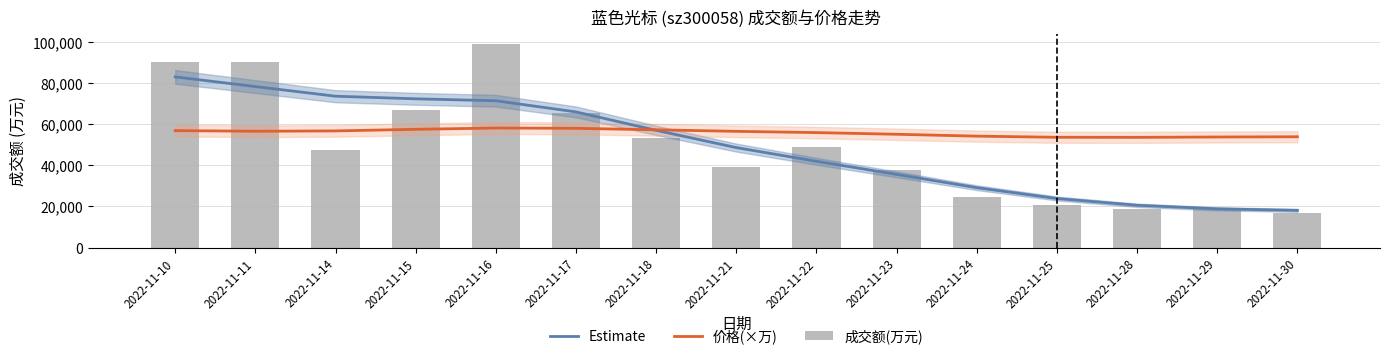

What is the value of the 价格(×万) bar at the 7th from the left?

57225.2